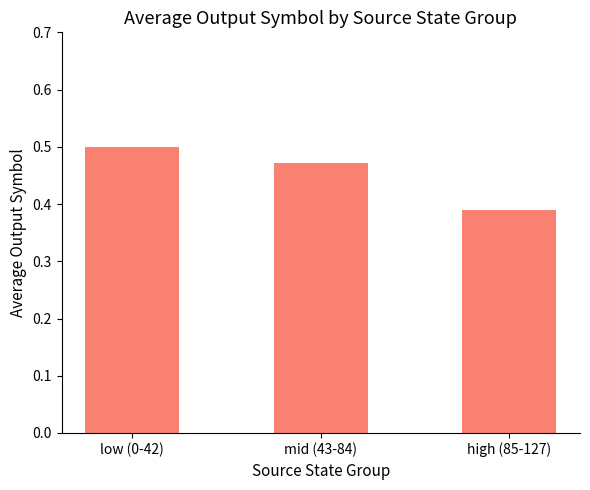

Which label corresponds to the largest value in the chart?

low (0-42)